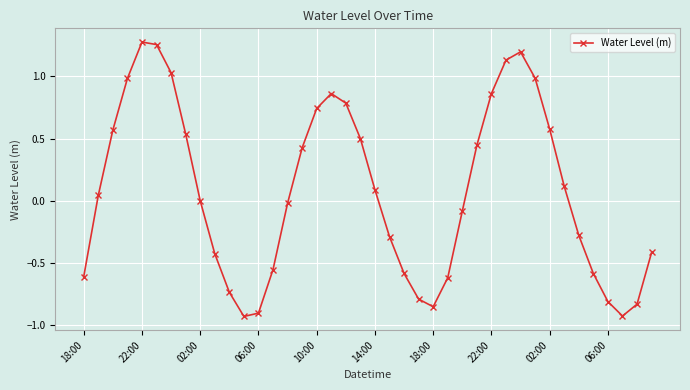

How many interior local valleys (lower than both neighbors) does the data have?

3